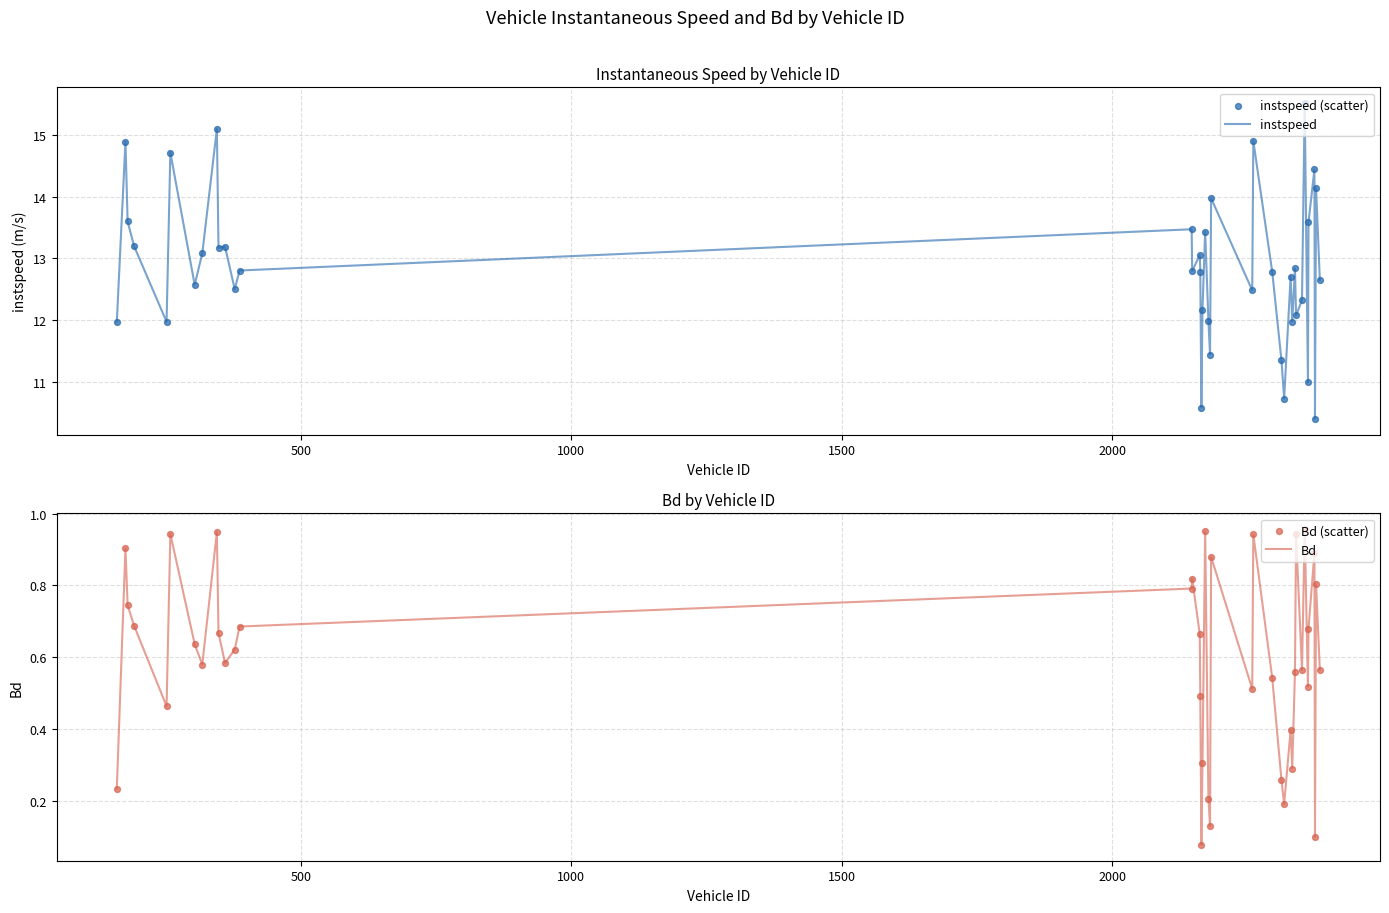

What are all the series names shown in the legend?

instspeed, instspeed (scatter), Bd, Bd (scatter)